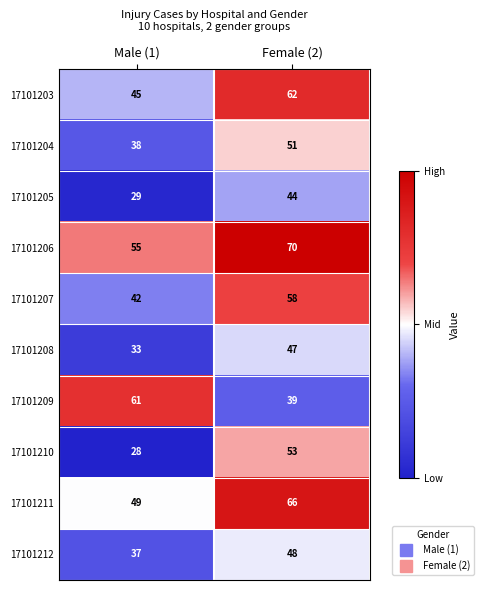

Rank the series by their maximum value, from highest to lowest.

17101206, 17101211, 17101203, 17101209, 17101207, 17101210, 17101204, 17101212, 17101208, 17101205